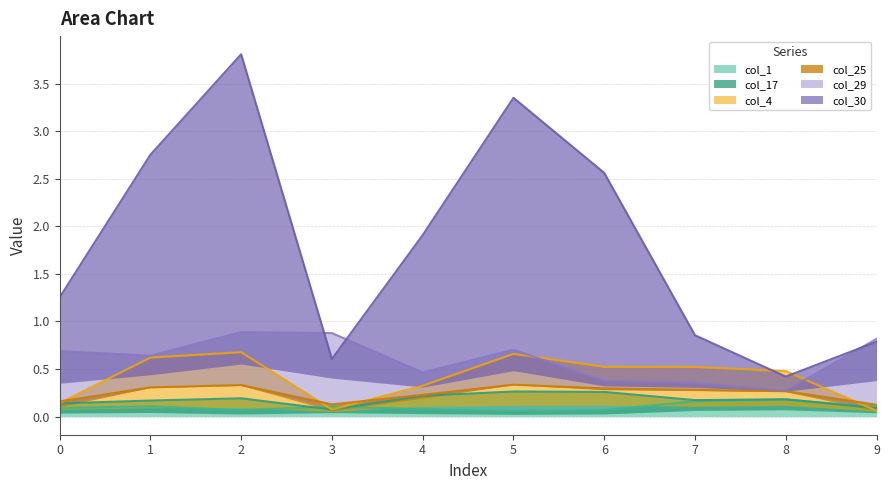

True or false: col_25 and col_30 cross at least once.

False